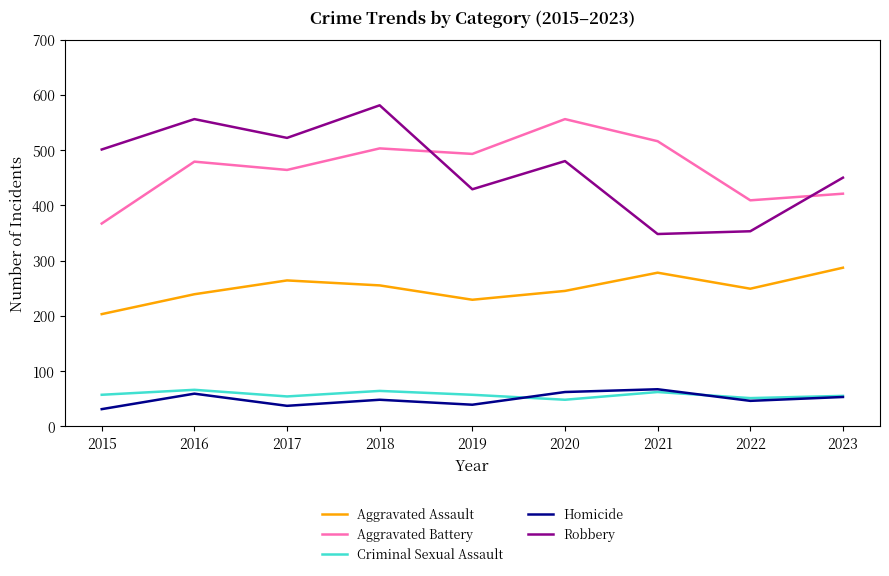

How many categories are shown in the chart?

9